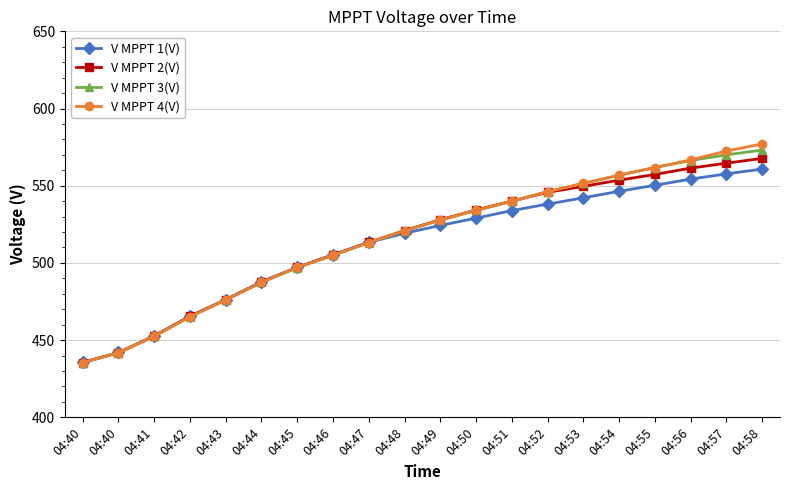

How many times do V MPPT 2(V) and V MPPT 4(V) cross each other?

1